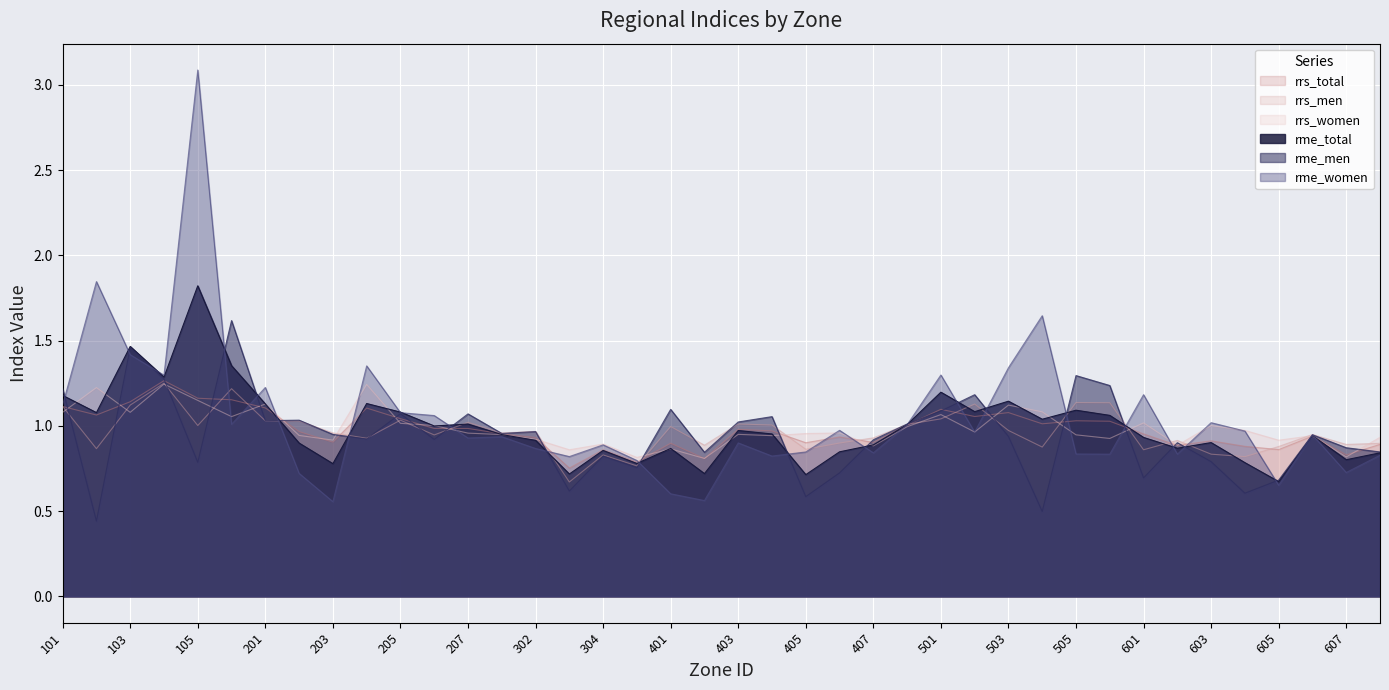

Between 103 and 605, which series saw the biggest shift?

rme_total